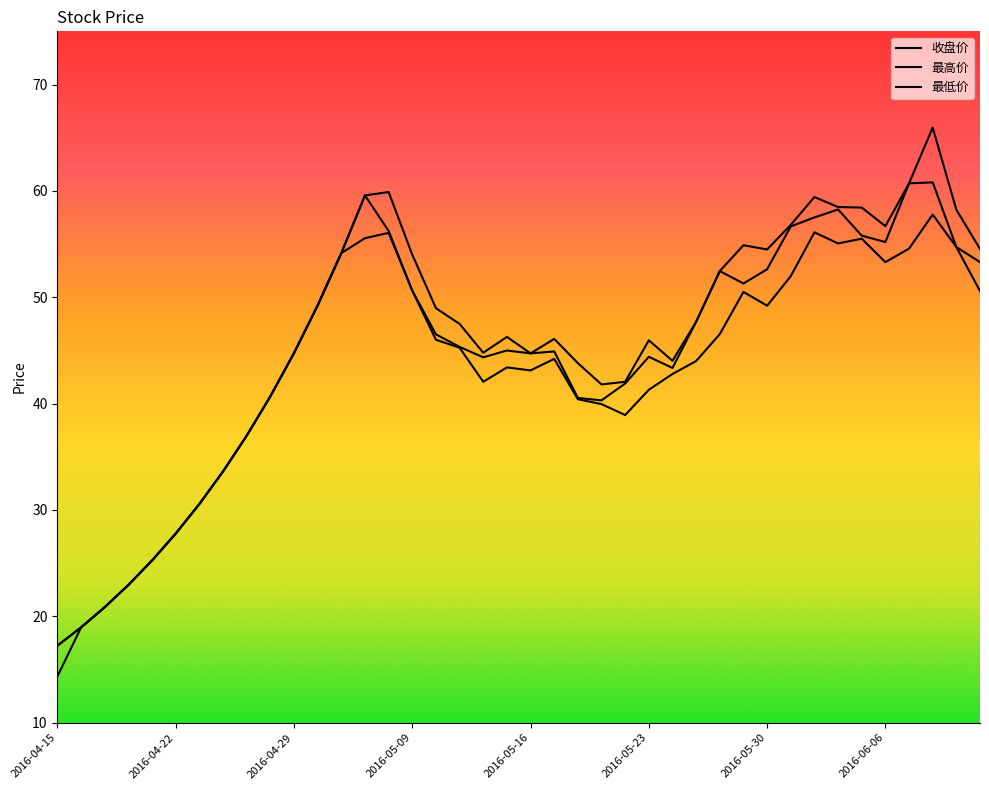

In 收盘价, how many points are higher than both neighbors (excluding endpoints)?

7